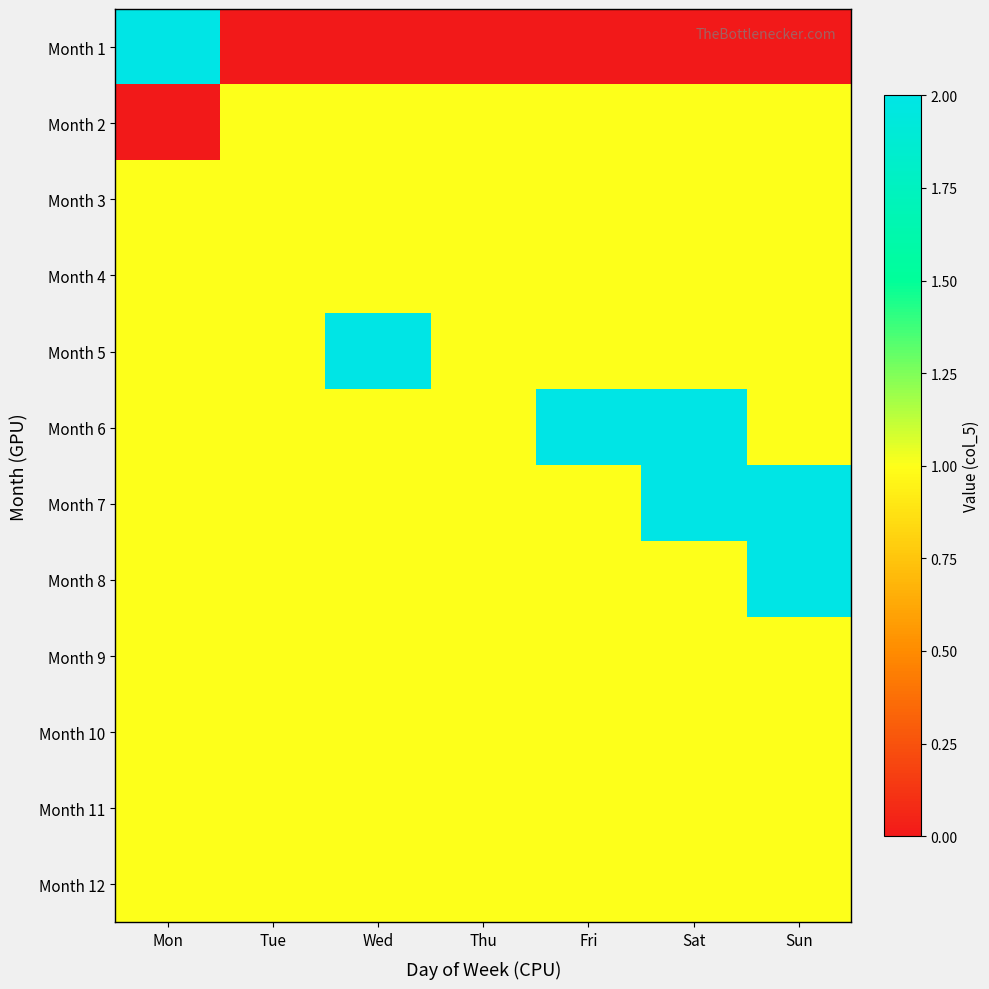

Reading right to left, what are all the values shown in this chart?

Month 1: Sun=0	Sat=0	Fri=0	Thu=0	Wed=0	Tue=0	Mon=2
Month 2: Sun=1	Sat=1	Fri=1	Thu=1	Wed=1	Tue=1	Mon=0
Month 3: Sun=1	Sat=1	Fri=1	Thu=1	Wed=1	Tue=1	Mon=1
Month 4: Sun=1	Sat=1	Fri=1	Thu=1	Wed=1	Tue=1	Mon=1
Month 5: Sun=1	Sat=1	Fri=1	Thu=1	Wed=2	Tue=1	Mon=1
Month 6: Sun=1	Sat=2	Fri=2	Thu=1	Wed=1	Tue=1	Mon=1
Month 7: Sun=2	Sat=2	Fri=1	Thu=1	Wed=1	Tue=1	Mon=1
Month 8: Sun=2	Sat=1	Fri=1	Thu=1	Wed=1	Tue=1	Mon=1
Month 9: Sun=1	Sat=1	Fri=1	Thu=1	Wed=1	Tue=1	Mon=1
Month 10: Sun=1	Sat=1	Fri=1	Thu=1	Wed=1	Tue=1	Mon=1
Month 11: Sun=1	Sat=1	Fri=1	Thu=1	Wed=1	Tue=1	Mon=1
Month 12: Sun=1	Sat=1	Fri=1	Thu=1	Wed=1	Tue=1	Mon=1